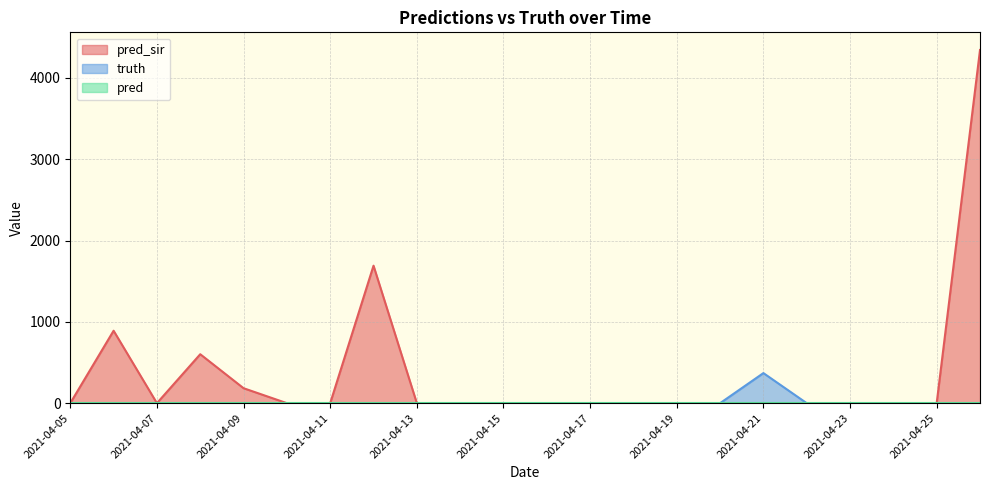

What is the value of the pred_sir point at the 4th from the left?

602